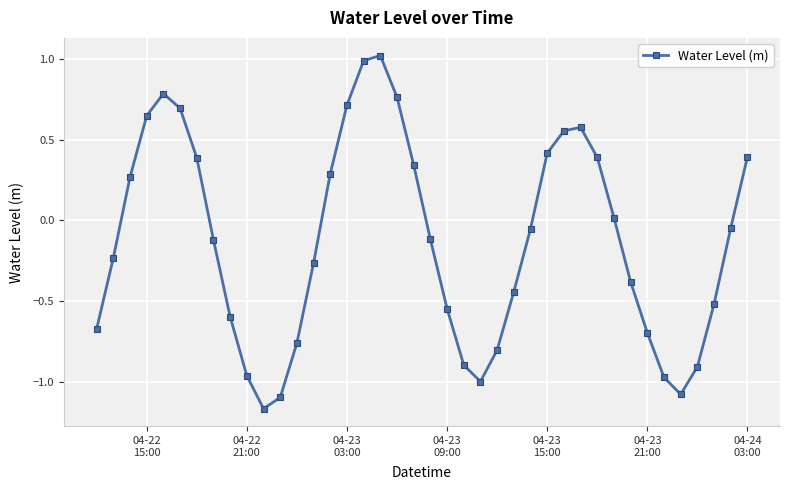

What is the value of the 28th point from the left?

0.4